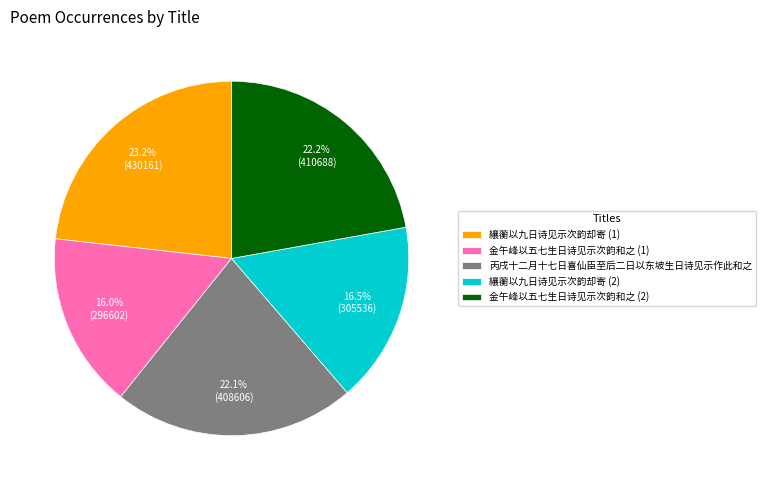

Is there a majority slice in this chart?

No